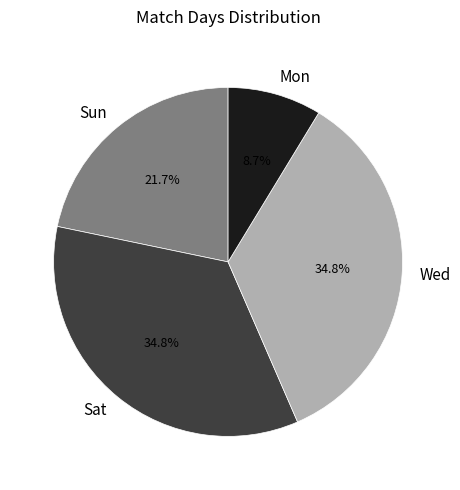

Is Sat the majority of the pie?

No